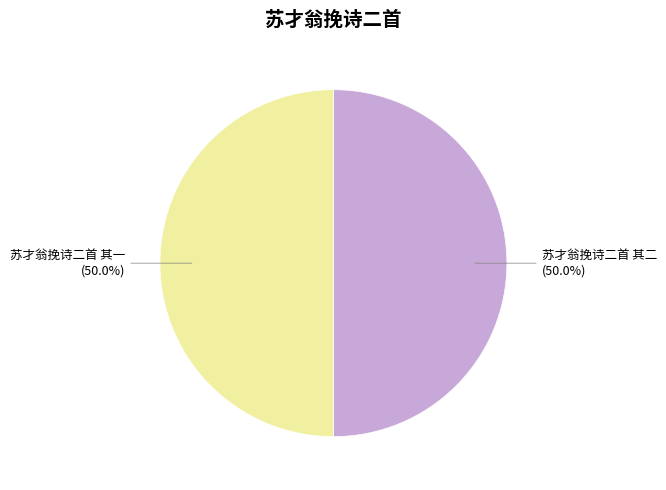

Is it true that 苏才翁挽诗二首 其二 is 50% of the pie?

True